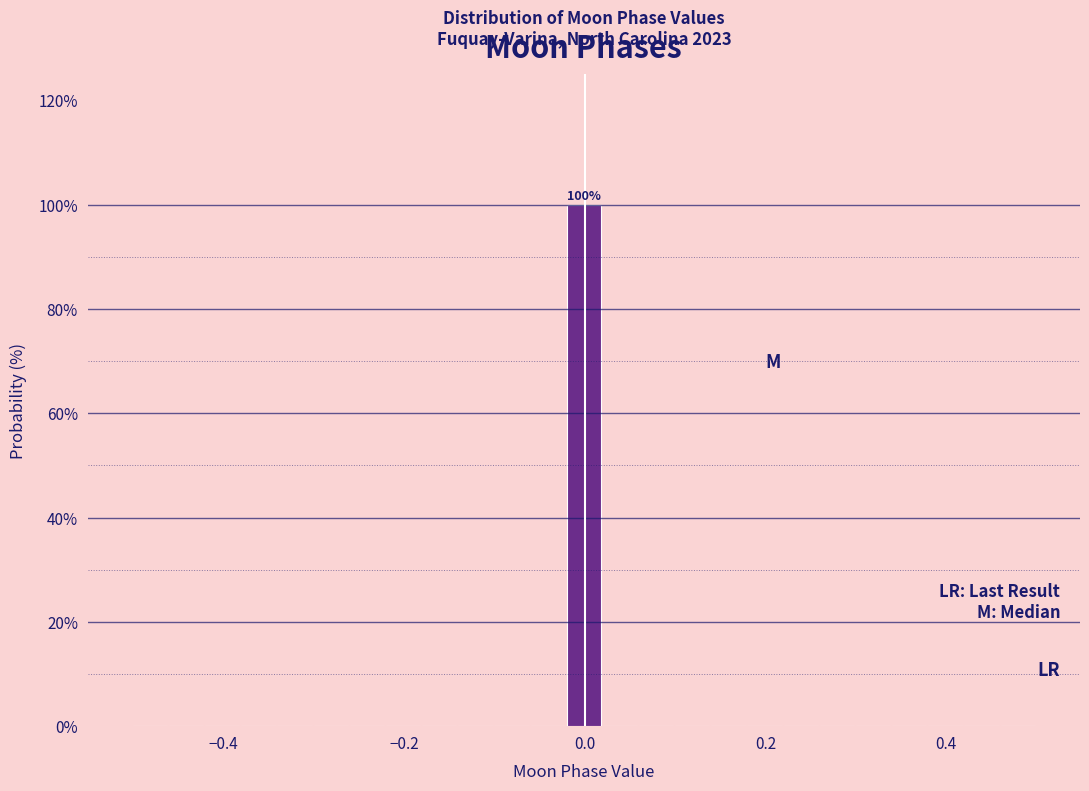

Around what value on the x-axis is the tallest bar? Give the approximate position of its centre, as read against the axis.

0.00